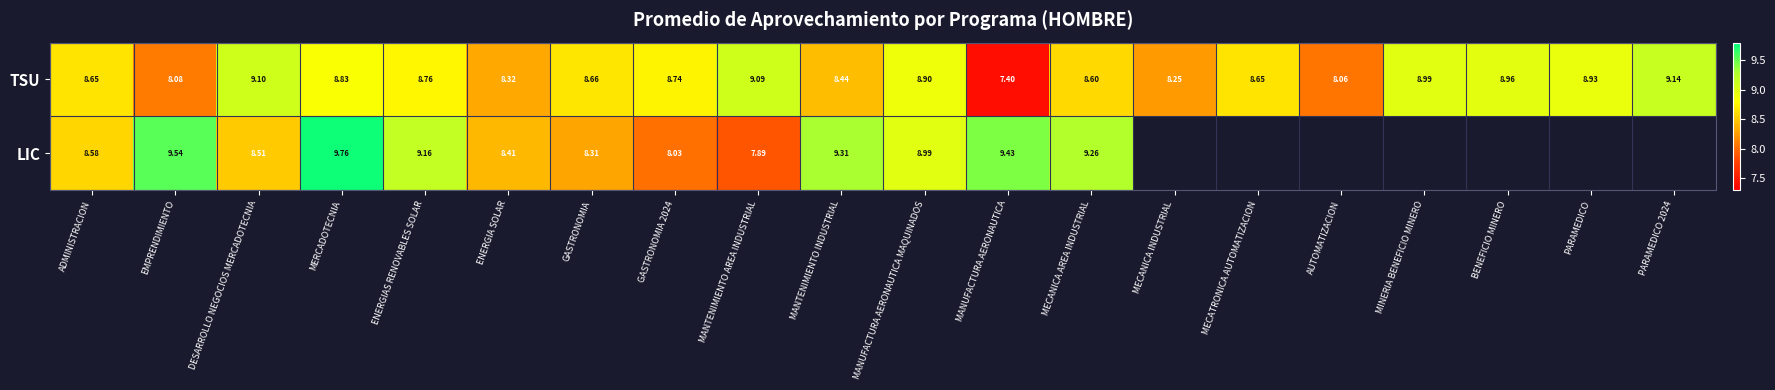

How many data points does each series have?

20